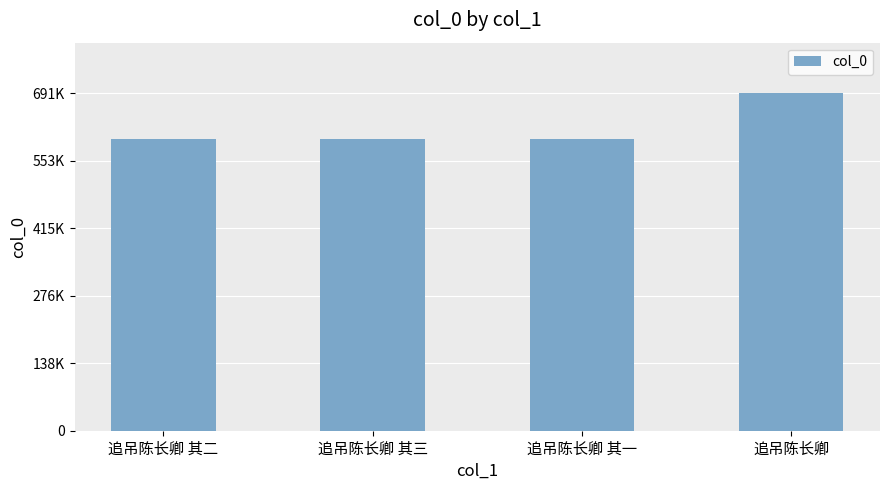

List the labels in order of value, largest first.

追吊陈长卿, 追吊陈长卿 其三, 追吊陈长卿 其二, 追吊陈长卿 其一